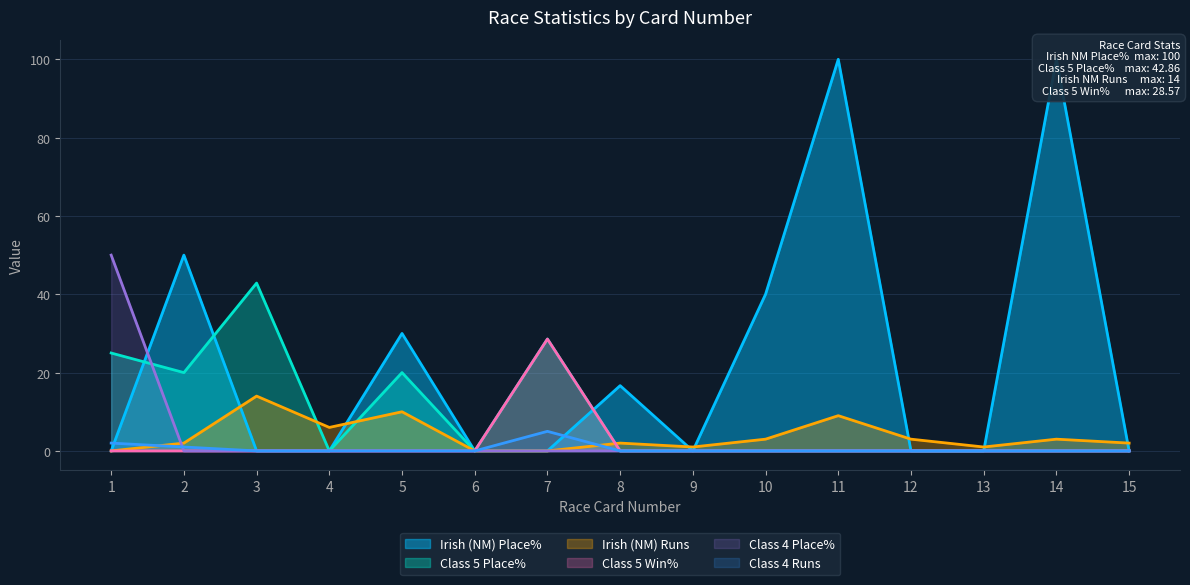

At which label does Class 4 Place% reach its peak?

1